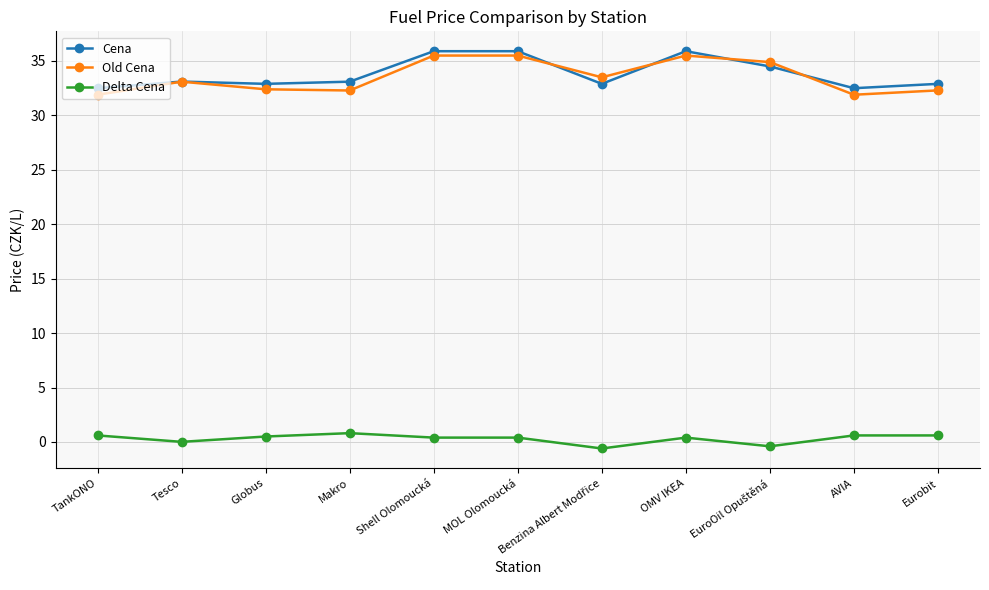

What is the lowest value of the Old Cena series?

31.9